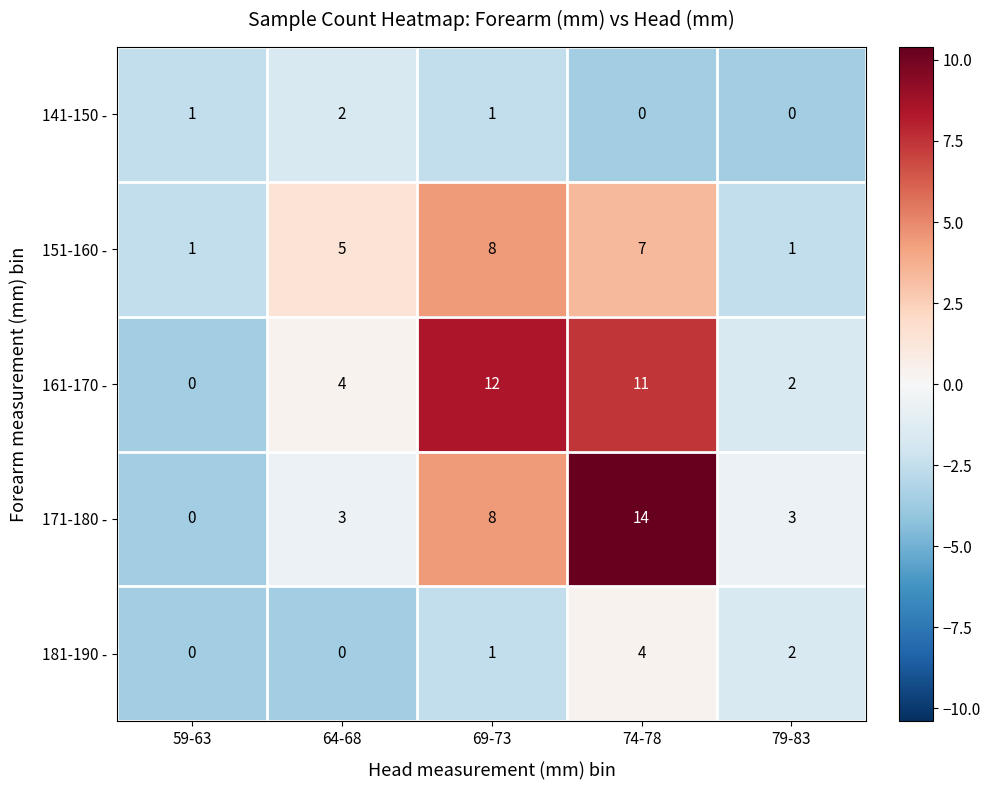

What is the spread (max minus min) of values at 59-63?

1